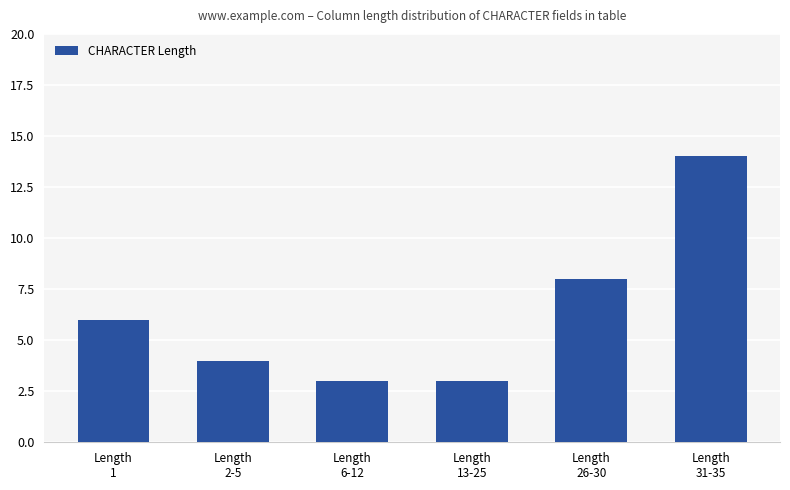

What is the change in value from Length
26-30 to Length
31-35?

+6